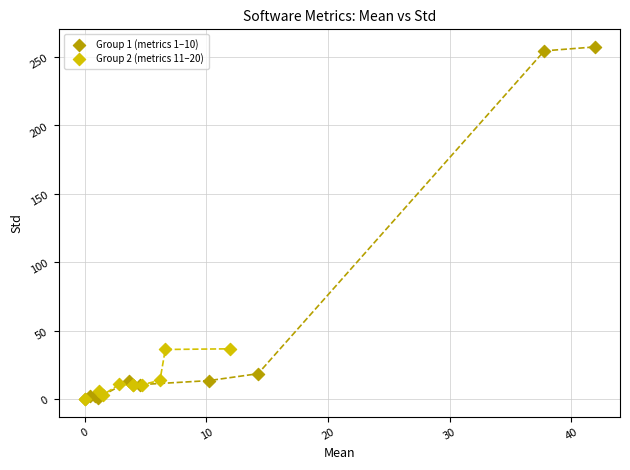

Which series has the largest Y range (max minus min)?

Group 1 (metrics 1–10)